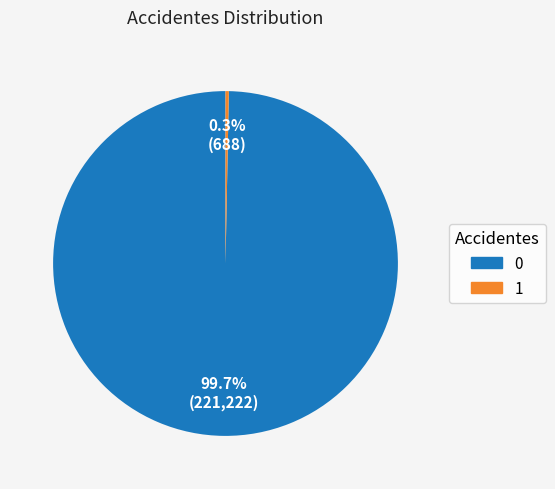

Is it true that 1 is 0% of the pie?

True